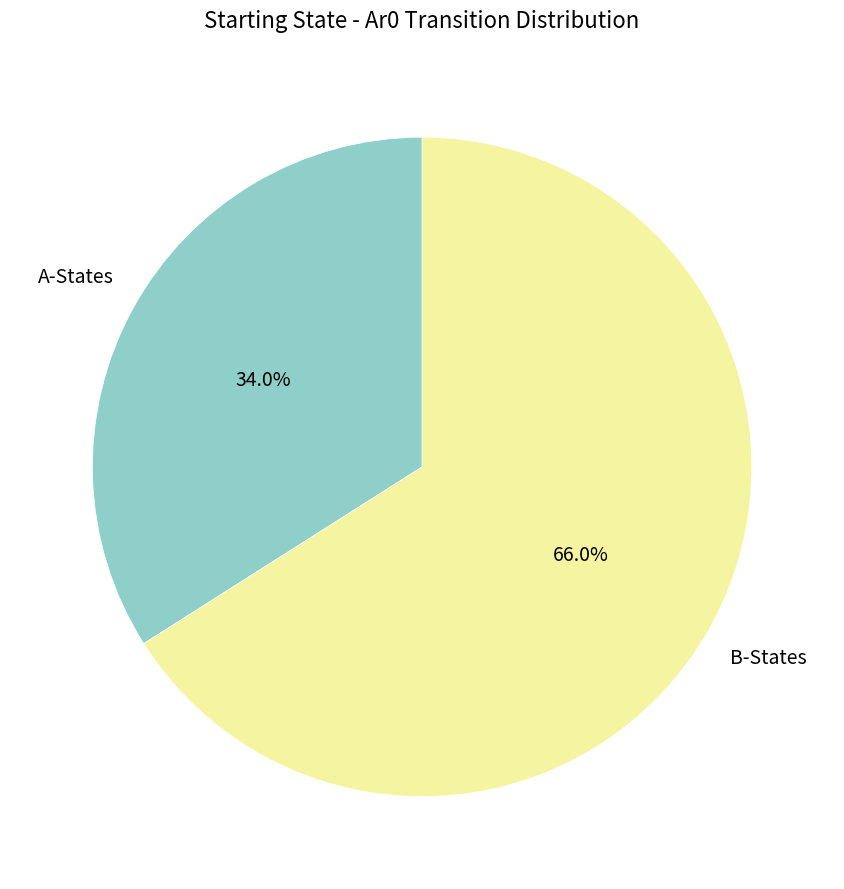

How many slices are in this pie chart?

2